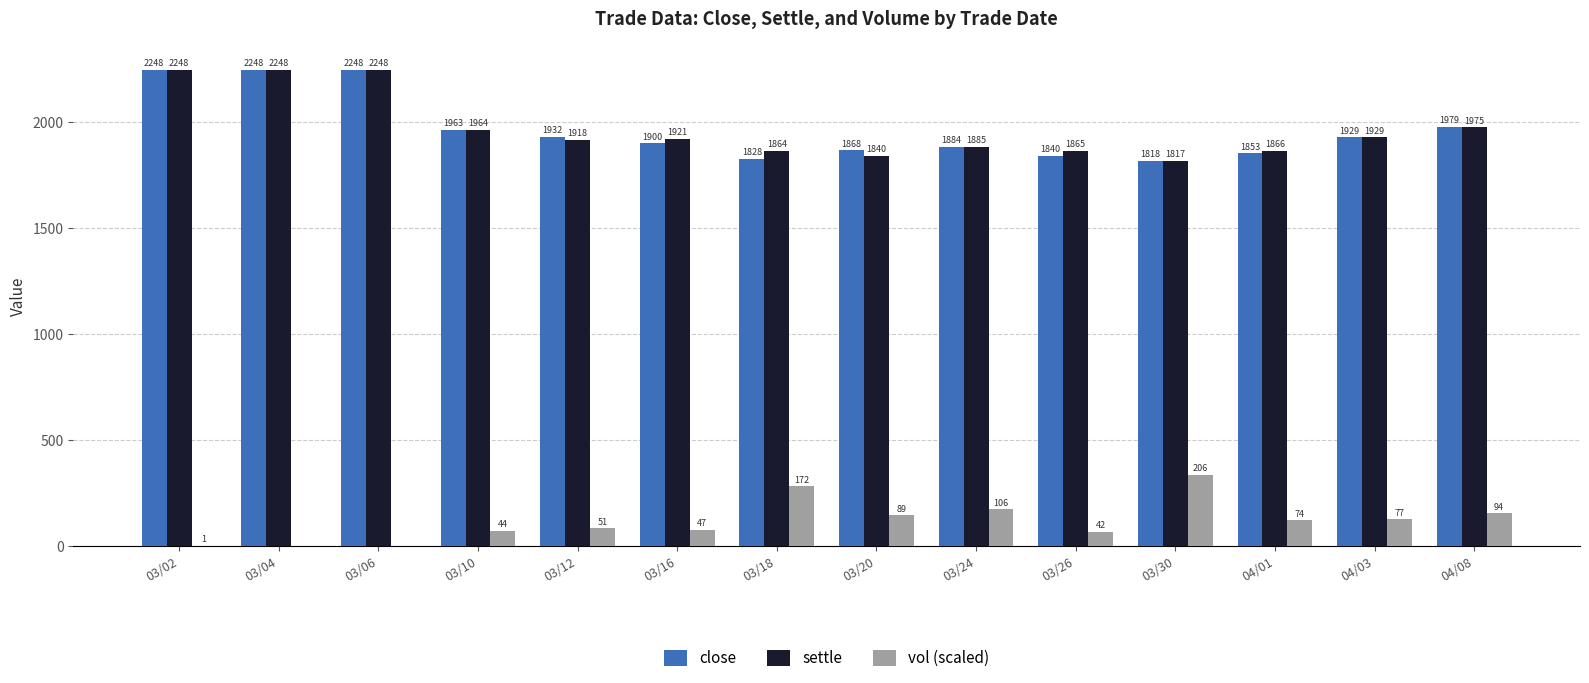

At which label does vol (scaled) reach its peak?

03/30